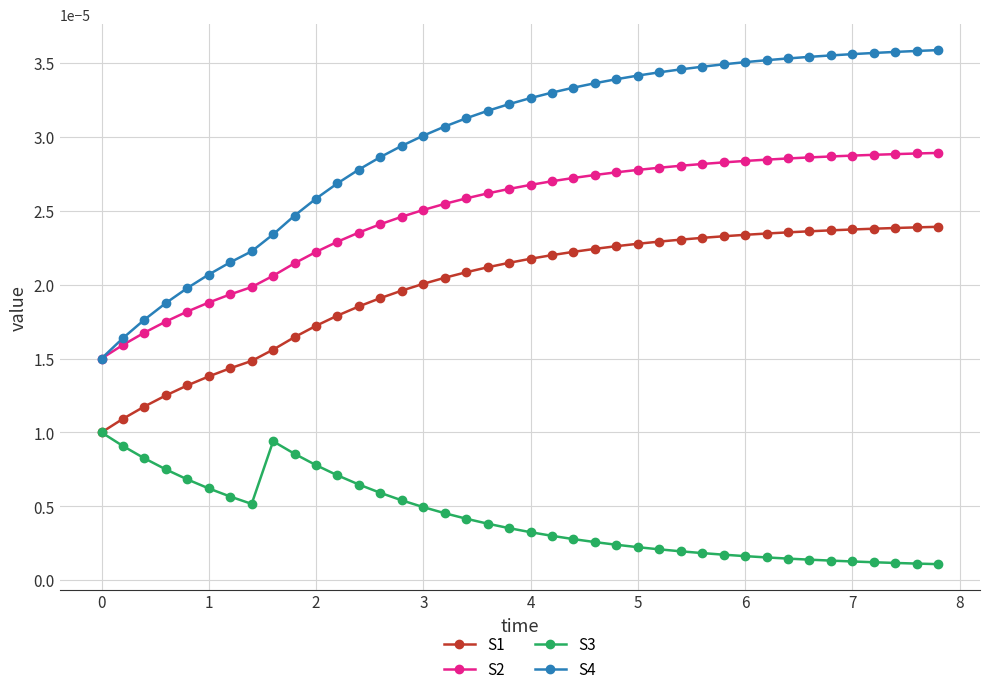

Which series has the largest range (max minus min)?

S4